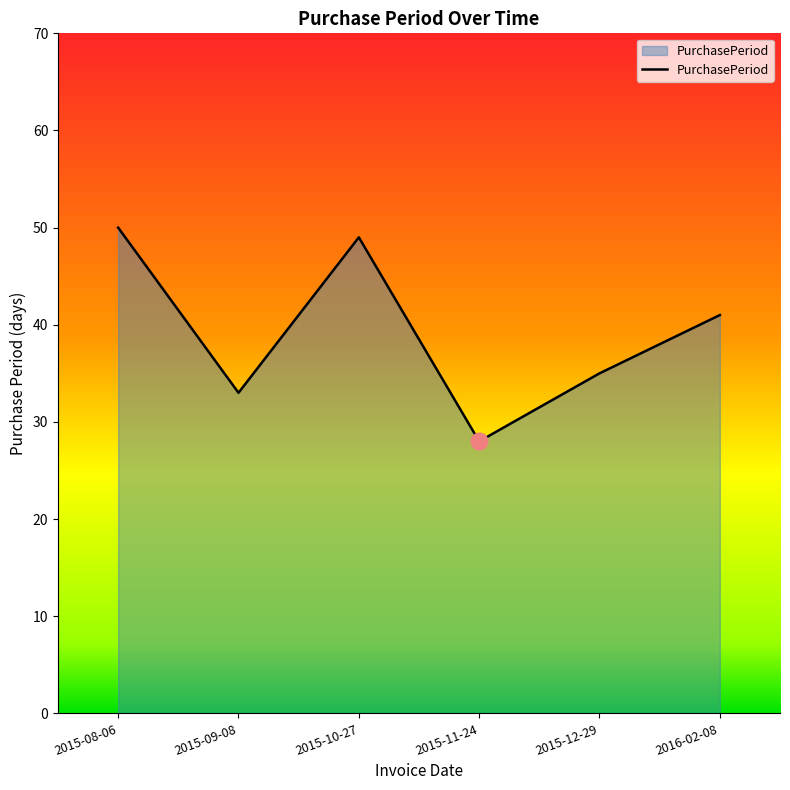

Where is the first local minimum?

2015-09-08